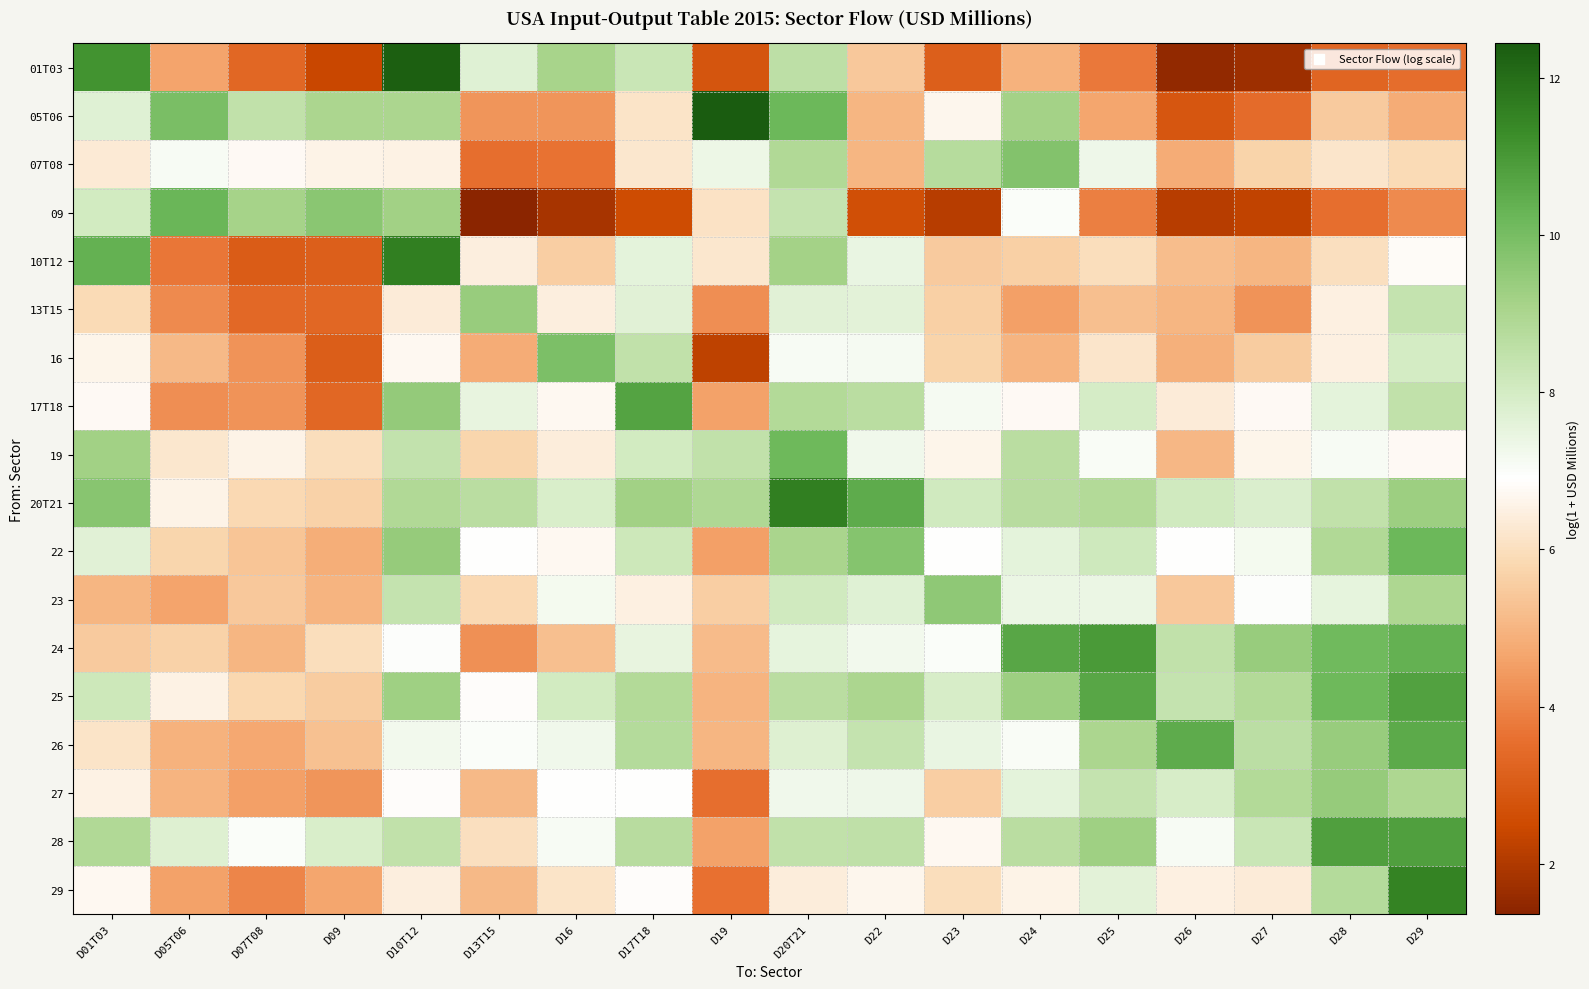

Reading left to right, transcribe all the data shown in this chart.

01T03: D01T03=11.1	D05T06=4.6	D07T08=3.3	D09=2.4	D10T12=12.3	D13T15=7.7	D16=9.1	D17T18=8.3	D19=2.8	D20T21=8.5	D22=5.4	D23=3.1	D24=4.9	D25=3.7	D26=1.5	D27=1.7	D28=3.3	D29=3.5
05T06: D01T03=7.7	D05T06=9.9	D07T08=8.5	D09=9.0	D10T12=9.0	D13T15=4.3	D16=4.3	D17T18=6.1	D19=12.4	D20T21=10.2	D22=5.0	D23=6.7	D24=9.2	D25=4.7	D26=2.9	D27=3.5	D28=5.5	D29=4.8
07T08: D01T03=6.3	D05T06=7.1	D07T08=6.7	D09=6.6	D10T12=6.5	D13T15=3.6	D16=3.6	D17T18=6.2	D19=7.3	D20T21=8.9	D22=5.0	D23=8.8	D24=9.8	D25=7.3	D26=4.8	D27=5.7	D28=6.2	D29=5.9
09: D01T03=8.0	D05T06=10.2	D07T08=9.1	D09=9.6	D10T12=9.2	D13T15=1.4	D16=1.9	D17T18=2.6	D19=6.1	D20T21=8.4	D22=2.7	D23=2.1	D24=7.0	D25=3.9	D26=2.1	D27=2.3	D28=3.6	D29=4.1
10T12: D01T03=10.4	D05T06=3.7	D07T08=3.0	D09=3.1	D10T12=11.6	D13T15=6.4	D16=5.6	D17T18=7.6	D19=6.2	D20T21=9.2	D22=7.4	D23=5.5	D24=5.6	D25=6.0	D26=5.2	D27=5.0	D28=6.0	D29=6.8
13T15: D01T03=5.9	D05T06=4.1	D07T08=3.4	D09=3.3	D10T12=6.4	D13T15=9.4	D16=6.4	D17T18=7.7	D19=4.2	D20T21=7.7	D22=7.6	D23=5.6	D24=4.5	D25=5.2	D26=5.0	D27=4.3	D28=6.5	D29=8.4
16: D01T03=6.6	D05T06=5.1	D07T08=4.3	D09=3.1	D10T12=6.7	D13T15=4.8	D16=9.9	D17T18=8.5	D19=2.3	D20T21=7.1	D22=7.1	D23=5.7	D24=5.0	D25=6.2	D26=4.9	D27=5.5	D28=6.5	D29=8.0
17T18: D01T03=6.8	D05T06=4.2	D07T08=4.3	D09=3.3	D10T12=9.5	D13T15=7.5	D16=6.7	D17T18=10.7	D19=4.6	D20T21=8.8	D22=8.6	D23=7.1	D24=6.7	D25=8.0	D26=6.4	D27=6.7	D28=7.6	D29=8.5
19: D01T03=9.2	D05T06=6.2	D07T08=6.6	D09=5.9	D10T12=8.4	D13T15=5.7	D16=6.4	D17T18=8.1	D19=8.5	D20T21=10.2	D22=7.3	D23=6.6	D24=8.6	D25=7.1	D26=5.1	D27=6.6	D28=7.1	D29=6.8
20T21: D01T03=9.7	D05T06=6.6	D07T08=5.9	D09=5.6	D10T12=8.9	D13T15=8.6	D16=7.9	D17T18=9.2	D19=8.9	D20T21=11.6	D22=10.5	D23=8.1	D24=8.7	D25=8.8	D26=8.1	D27=7.8	D28=8.5	D29=9.3
22: D01T03=7.7	D05T06=5.7	D07T08=5.4	D09=4.8	D10T12=9.4	D13T15=6.9	D16=6.7	D17T18=8.2	D19=4.5	D20T21=9.0	D22=9.7	D23=6.9	D24=7.6	D25=8.1	D26=6.9	D27=7.2	D28=8.9	D29=10.2
23: D01T03=5.0	D05T06=4.6	D07T08=5.4	D09=5.0	D10T12=8.4	D13T15=5.8	D16=7.2	D17T18=6.5	D19=5.6	D20T21=8.1	D22=7.7	D23=9.6	D24=7.4	D25=7.4	D26=5.5	D27=7.0	D28=7.5	D29=9.0
24: D01T03=5.5	D05T06=5.7	D07T08=5.0	D09=6.0	D10T12=7.0	D13T15=4.2	D16=5.2	D17T18=7.5	D19=5.1	D20T21=7.5	D22=7.2	D23=7.0	D24=10.6	D25=11.0	D26=8.5	D27=9.4	D28=10.1	D29=10.4
25: D01T03=8.2	D05T06=6.5	D07T08=5.8	D09=5.6	D10T12=9.3	D13T15=6.9	D16=8.0	D17T18=8.8	D19=5.0	D20T21=8.6	D22=9.0	D23=7.9	D24=9.3	D25=10.6	D26=8.4	D27=8.8	D28=10.2	D29=10.8
26: D01T03=6.2	D05T06=4.9	D07T08=4.7	D09=5.3	D10T12=7.2	D13T15=7.0	D16=7.3	D17T18=8.8	D19=5.0	D20T21=7.8	D22=8.4	D23=7.4	D24=7.1	D25=9.0	D26=10.5	D27=8.6	D28=9.4	D29=10.6
27: D01T03=6.5	D05T06=5.0	D07T08=4.5	D09=4.3	D10T12=6.8	D13T15=5.1	D16=6.9	D17T18=6.9	D19=3.6	D20T21=7.3	D22=7.3	D23=5.6	D24=7.6	D25=8.4	D26=7.9	D27=8.8	D28=9.4	D29=8.9
28: D01T03=8.9	D05T06=7.7	D07T08=7.0	D09=7.9	D10T12=8.5	D13T15=6.0	D16=7.1	D17T18=8.7	D19=4.6	D20T21=8.5	D22=8.5	D23=6.7	D24=8.7	D25=9.3	D26=7.1	D27=8.3	D28=10.8	D29=10.8
29: D01T03=6.7	D05T06=4.6	D07T08=4.0	D09=4.7	D10T12=6.4	D13T15=5.1	D16=6.2	D17T18=6.8	D19=3.6	D20T21=6.4	D22=6.7	D23=6.0	D24=6.6	D25=7.6	D26=6.5	D27=6.4	D28=8.8	D29=11.5